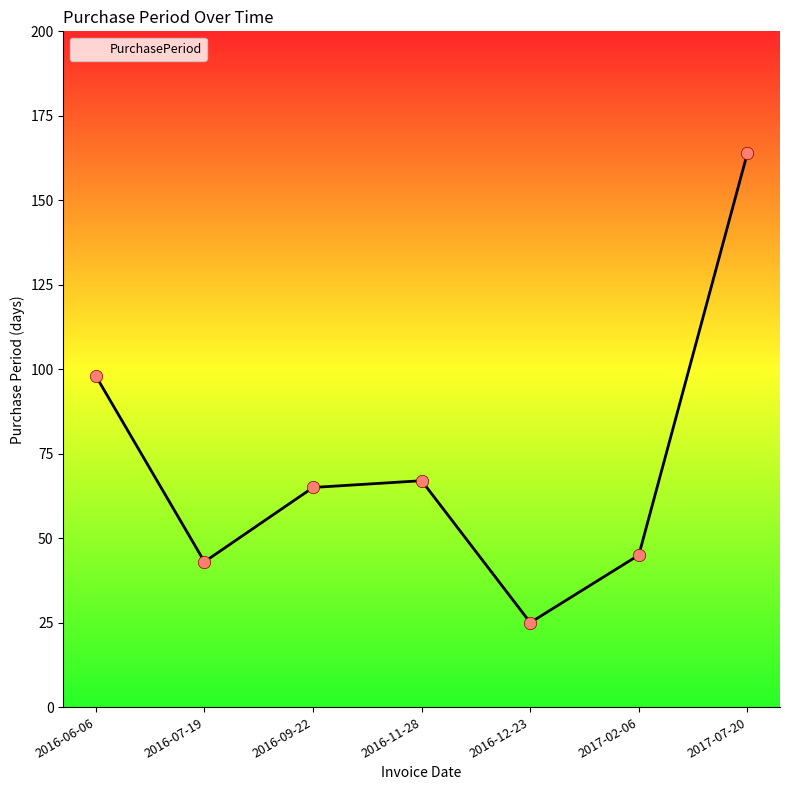

What is the change in value from 2016-06-06 to 2016-12-23?

-73